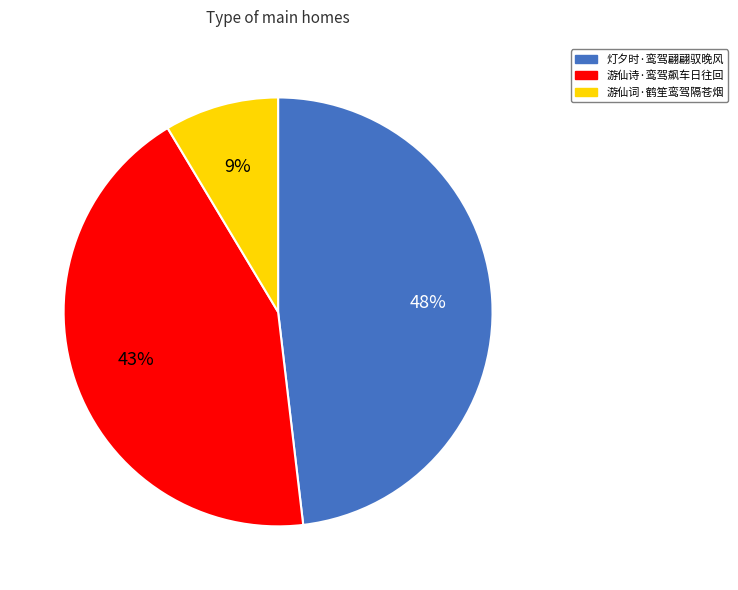

The 游仙词·鹤笙鸾驾隔苍烟 slice represents 9% of the pie. True or false?

True